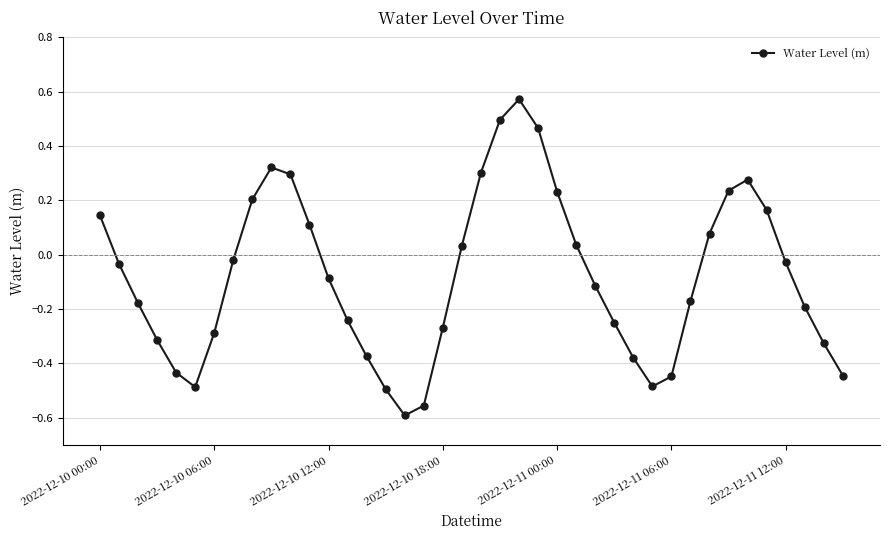

How many interior local peaks (higher than both neighbors) does the data have?

3